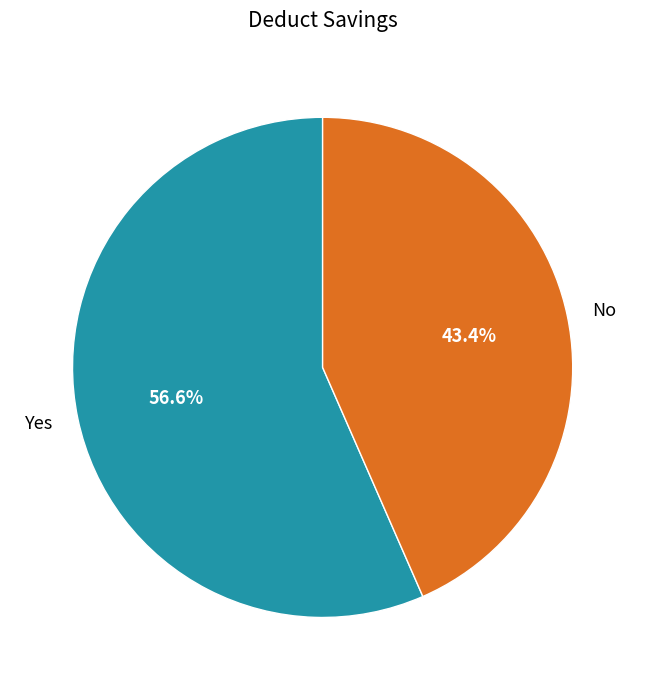

Which category has the smallest portion of the pie?

No